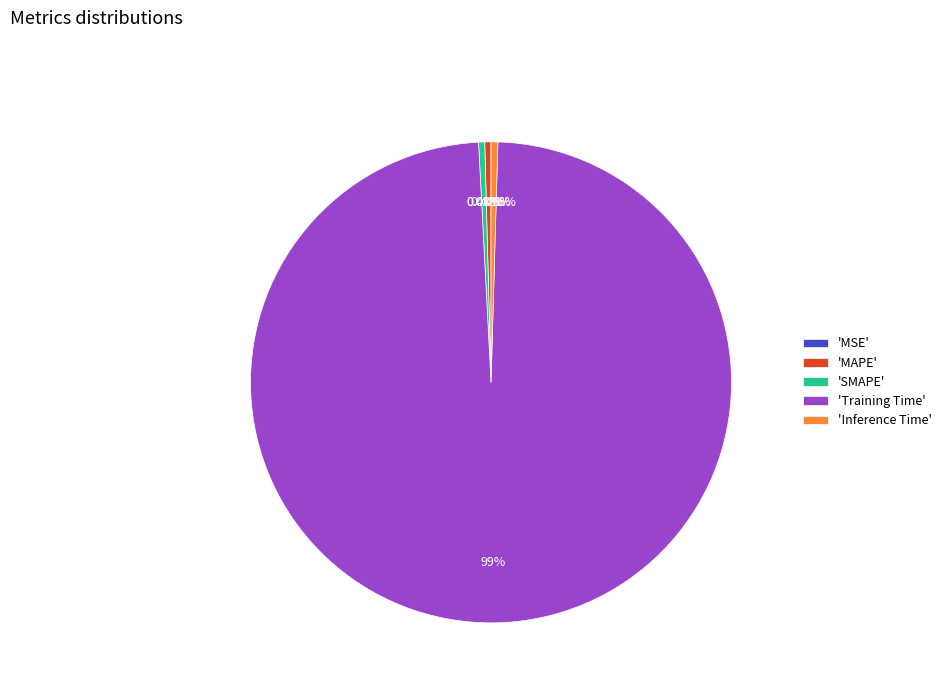

To the nearest percent, what is the difference between the largest and smallest slice percentages?

99%